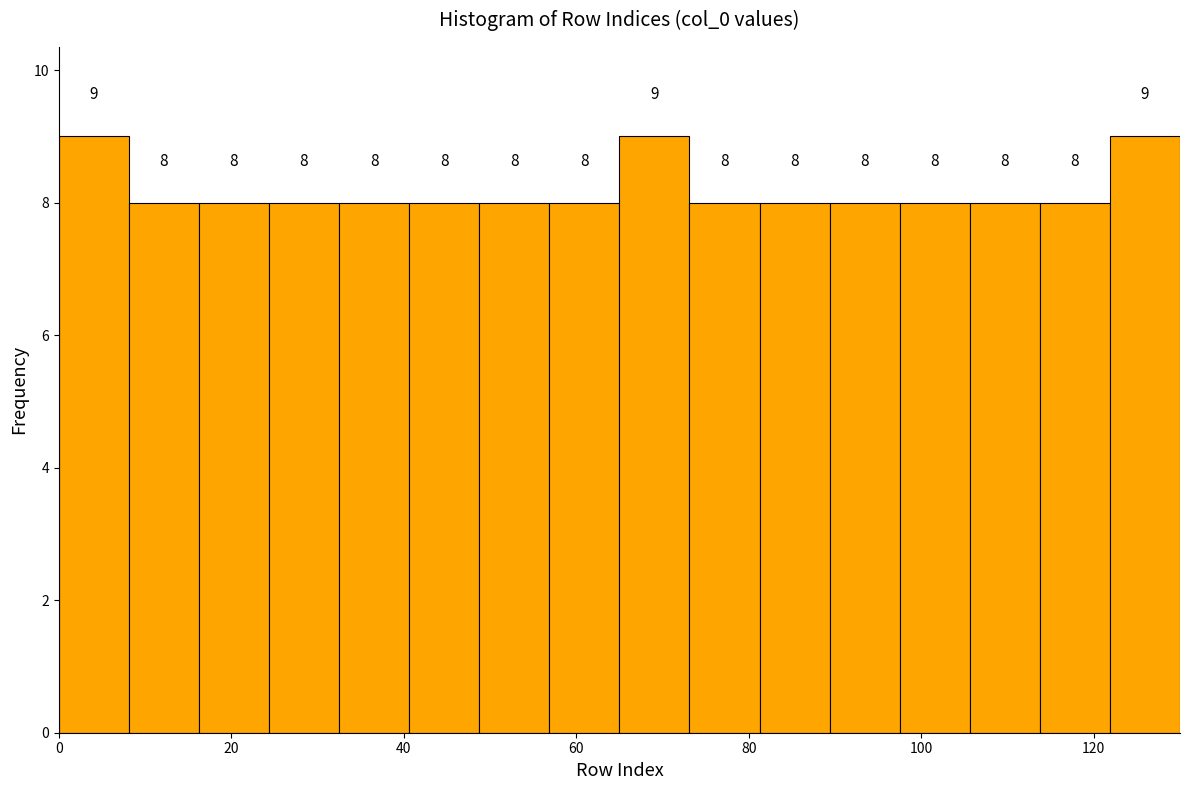

What is the height of the bar covering 32 to 40 on the x-axis? The bar edges are not printed on the chart, so give them approximately, as read against the axis.

8